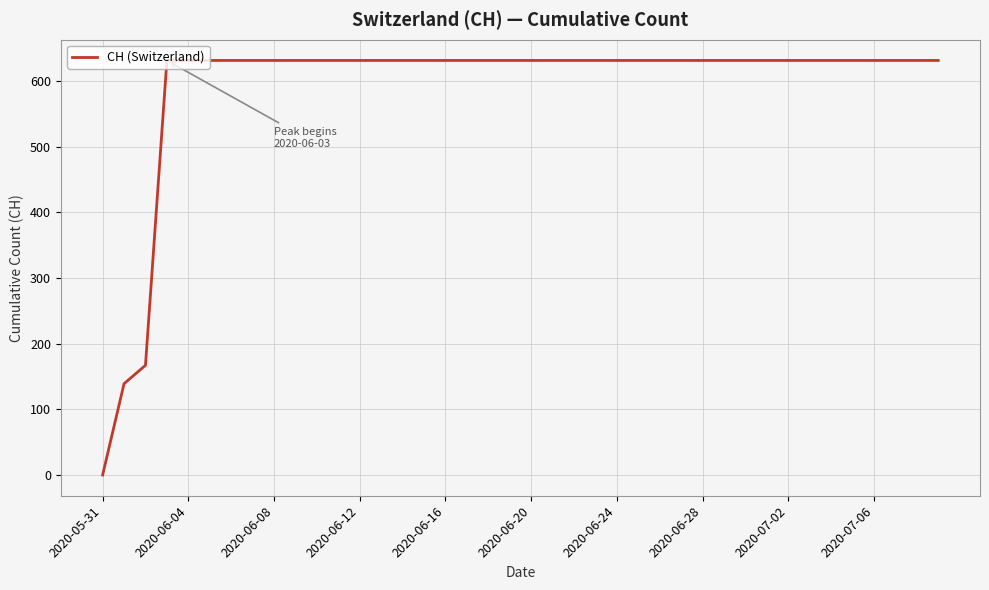

What is the sum of all values?

23653